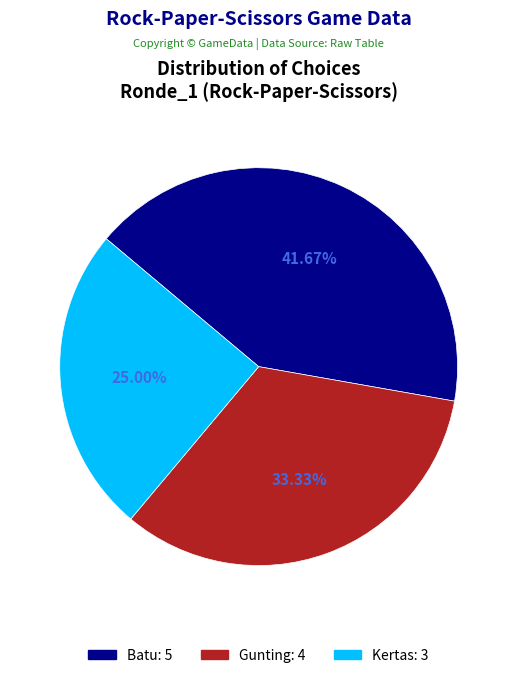

To the nearest percent, what is the difference between the Batu and Kertas slice percentages?

17%